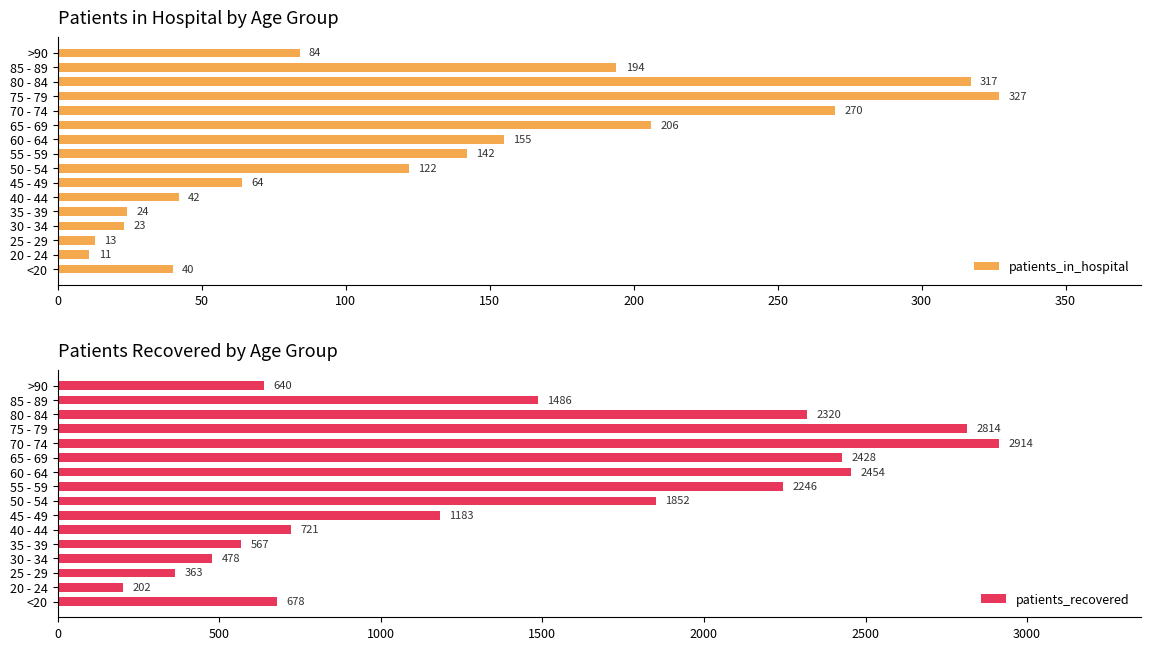

What is the approximate value of patients_in_hospital at 55 - 59, to the nearest 10?

140